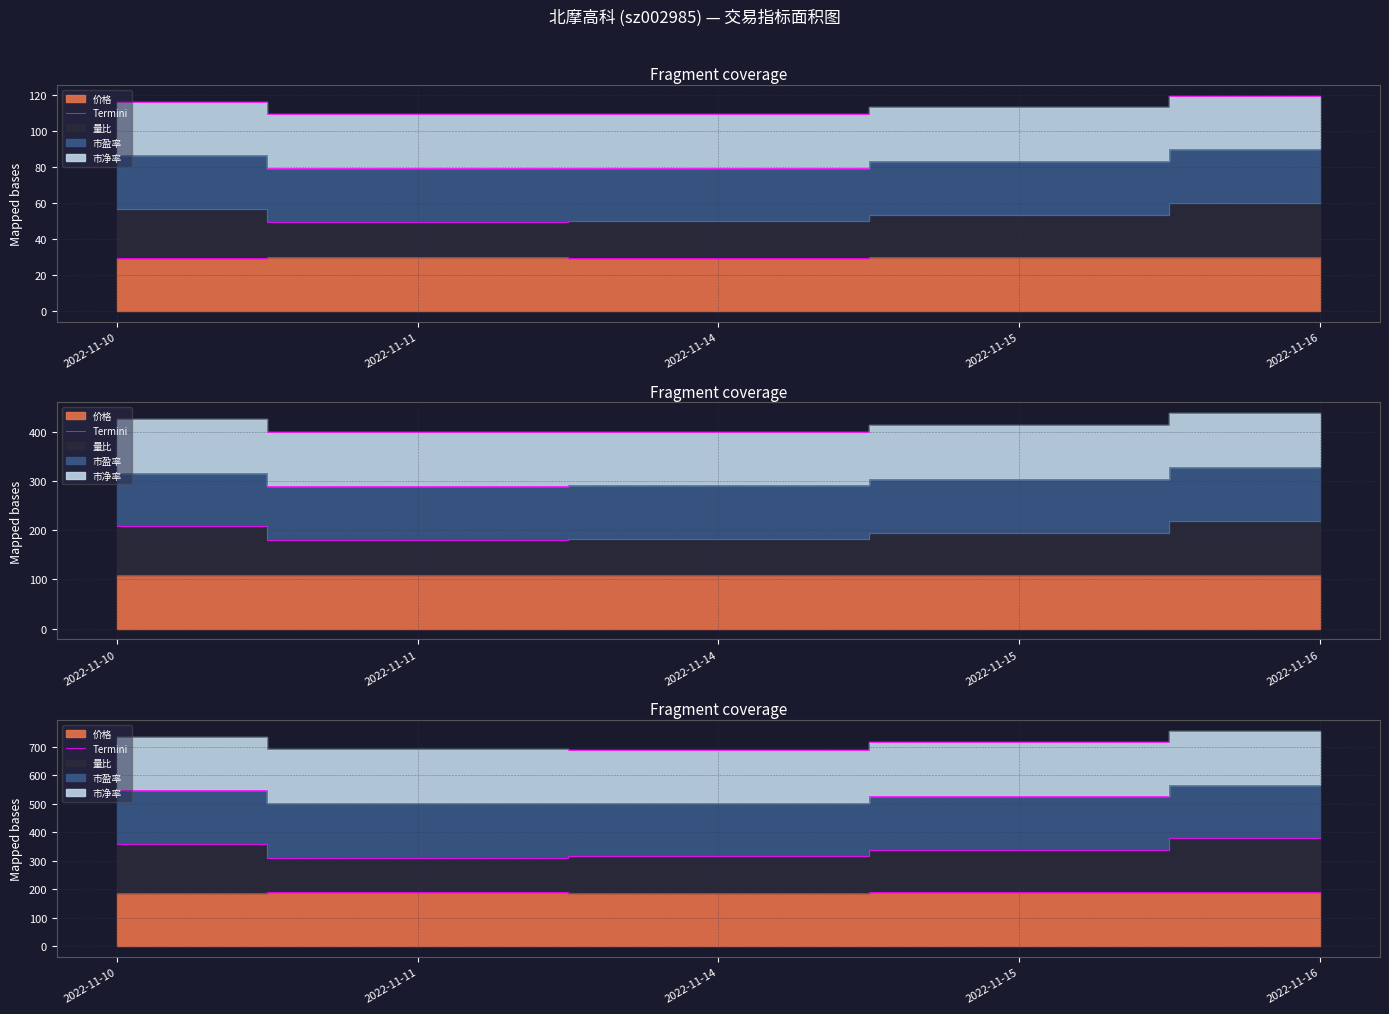

List the labels in order of value, smallest first.

2022-11-14, 2022-11-10, 2022-11-16, 2022-11-15, 2022-11-11